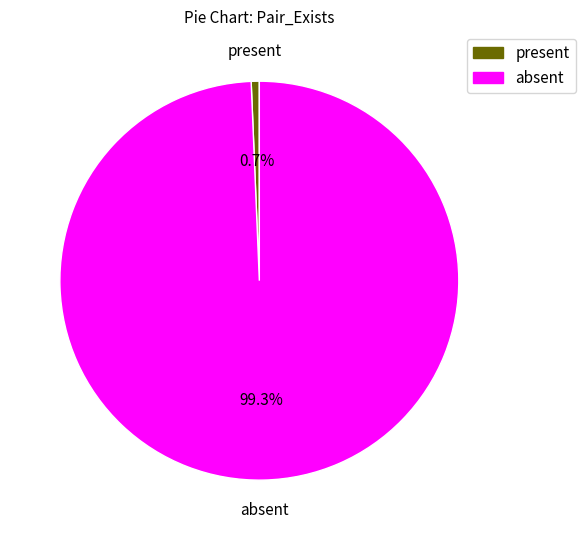

Which slice is the smallest?

present